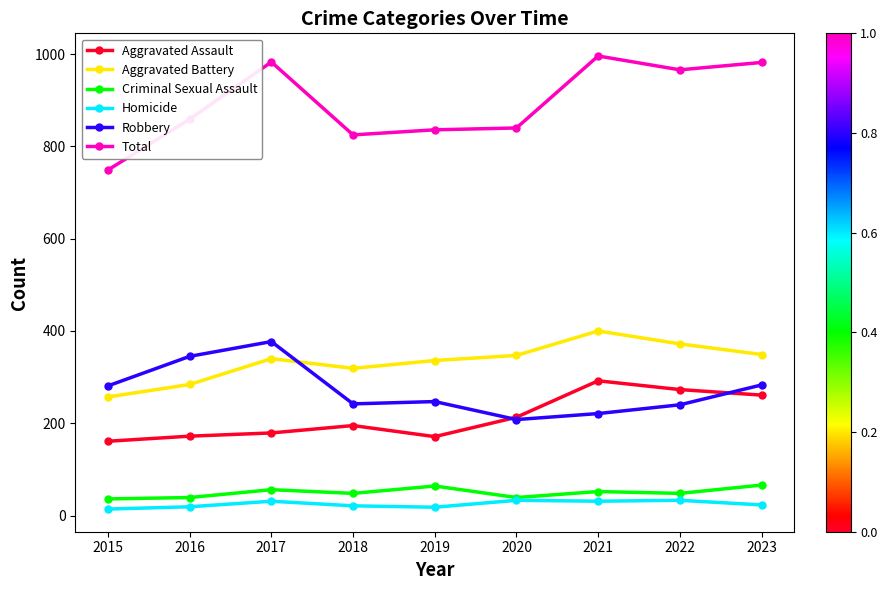

In Robbery, how many points are higher than both neighbors (excluding endpoints)?

2